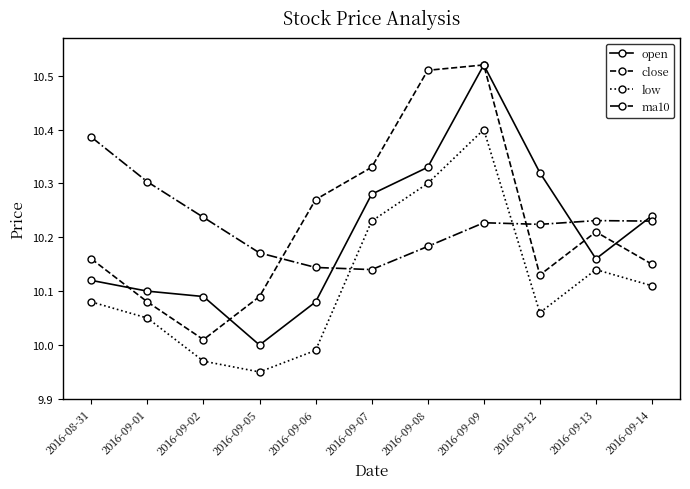

At which category does the chart reach its peak across all series?

2016-09-09